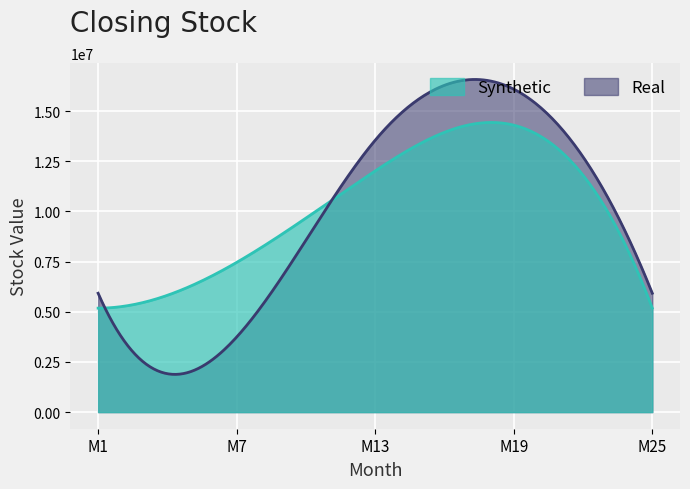

Which series has the largest range (max minus min)?

Real